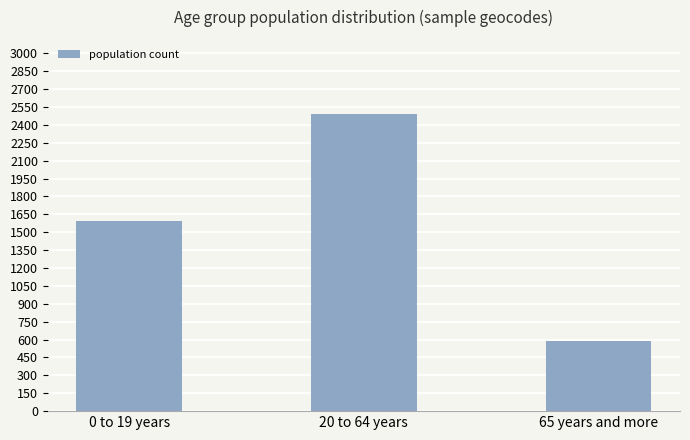

Count the values in the range 584 to 2490.

3